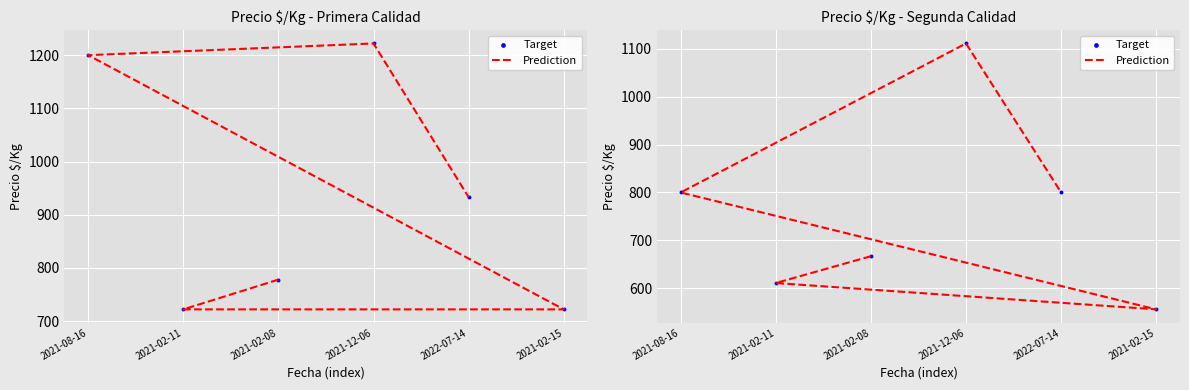

What is the total value across all series at 2021-02-08?

1334